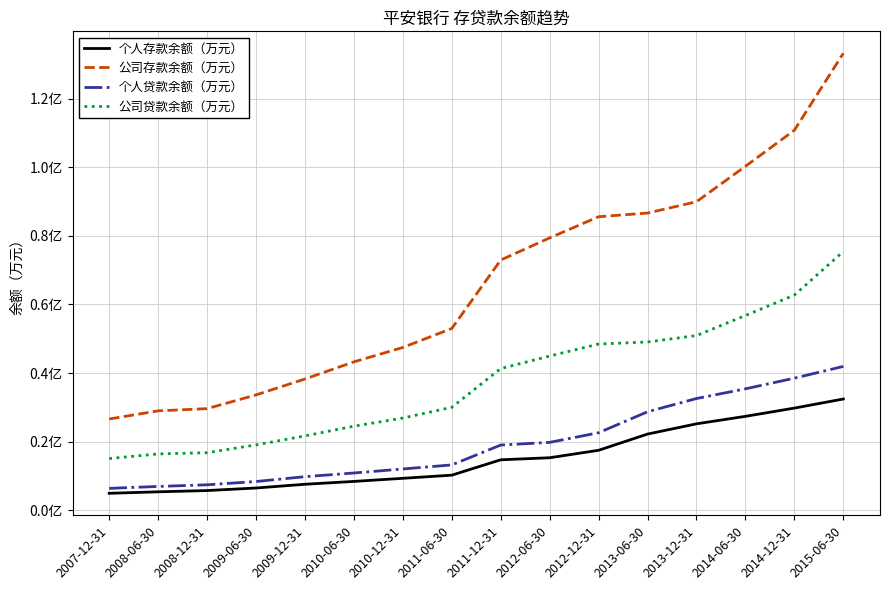

Rank the series by their maximum value, from lowest to highest.

个人存款余额（万元）, 个人贷款余额（万元）, 公司贷款余额（万元）, 公司存款余额（万元）